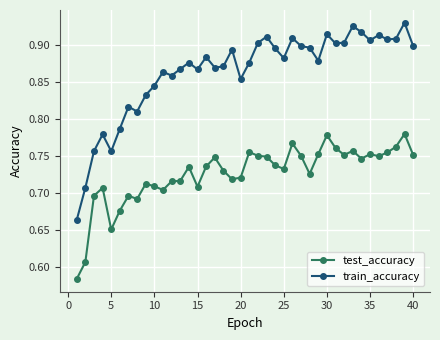

Rank the series by their average value, from highest to lowest.

train_accuracy, test_accuracy